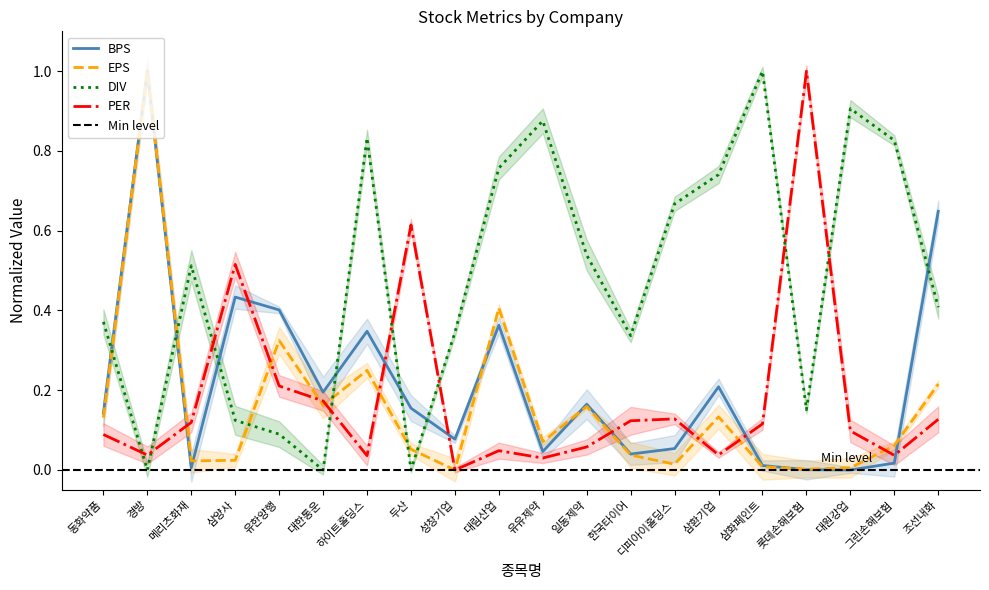

What is the label of the 20th point from the left?

조선내화